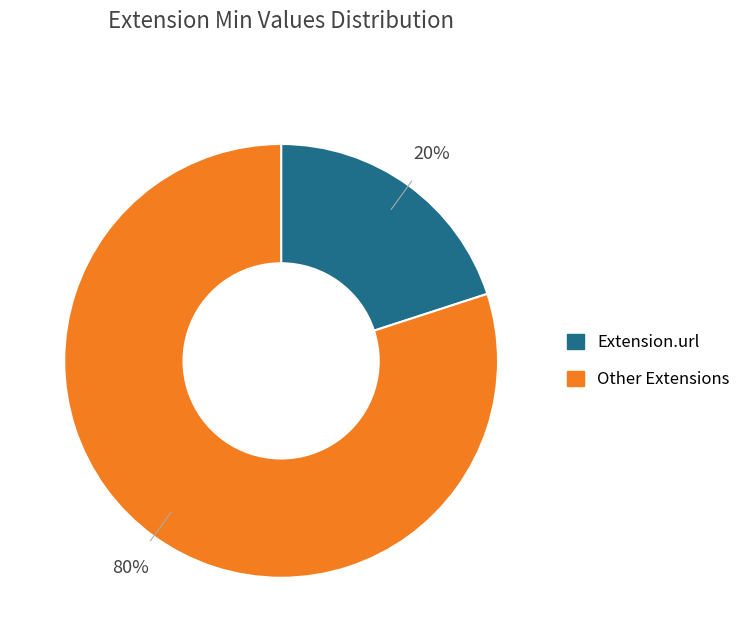

True or false: Extension.url accounts for 86% of the total.

False